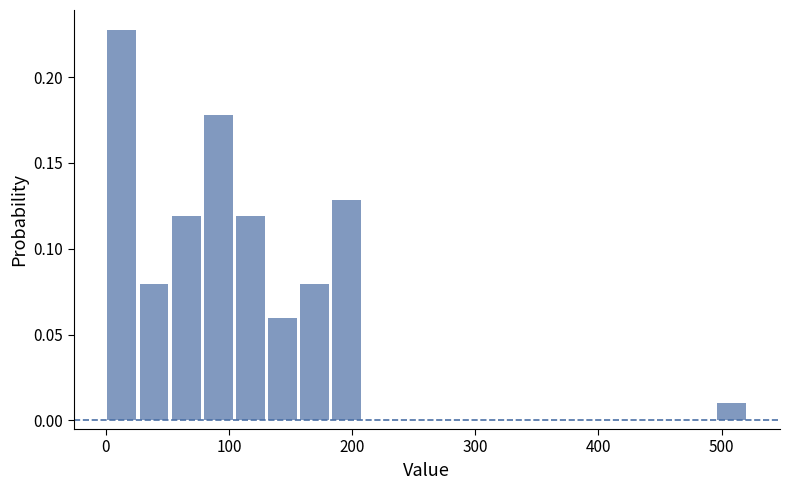

Around what value on the x-axis is the tallest bar? Give the approximate position of its centre, as read against the axis.

10